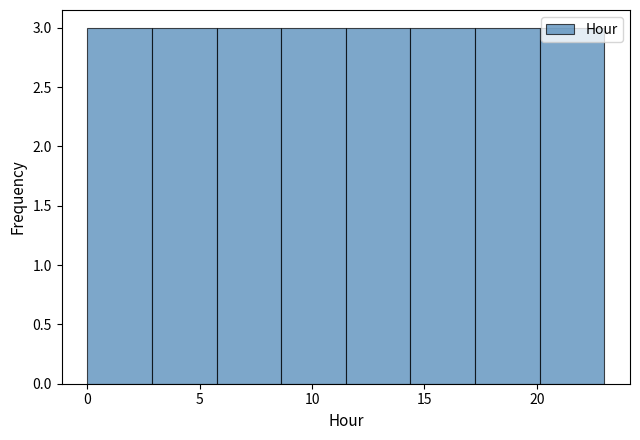

Reading left to right, transcribe this chart: for each bar, give the range it covers on the x-axis and its height. Neither the bar edges nor the heights are printed on the chart, so give them approximately, as read against the axes.

0.0 to 3.0: 3
3.0 to 6.0: 3
6.0 to 8.5: 3
8.5 to 11.5: 3
11.5 to 14.5: 3
14.5 to 17.5: 3
17.5 to 20.0: 3
20.0 to 23.0: 3